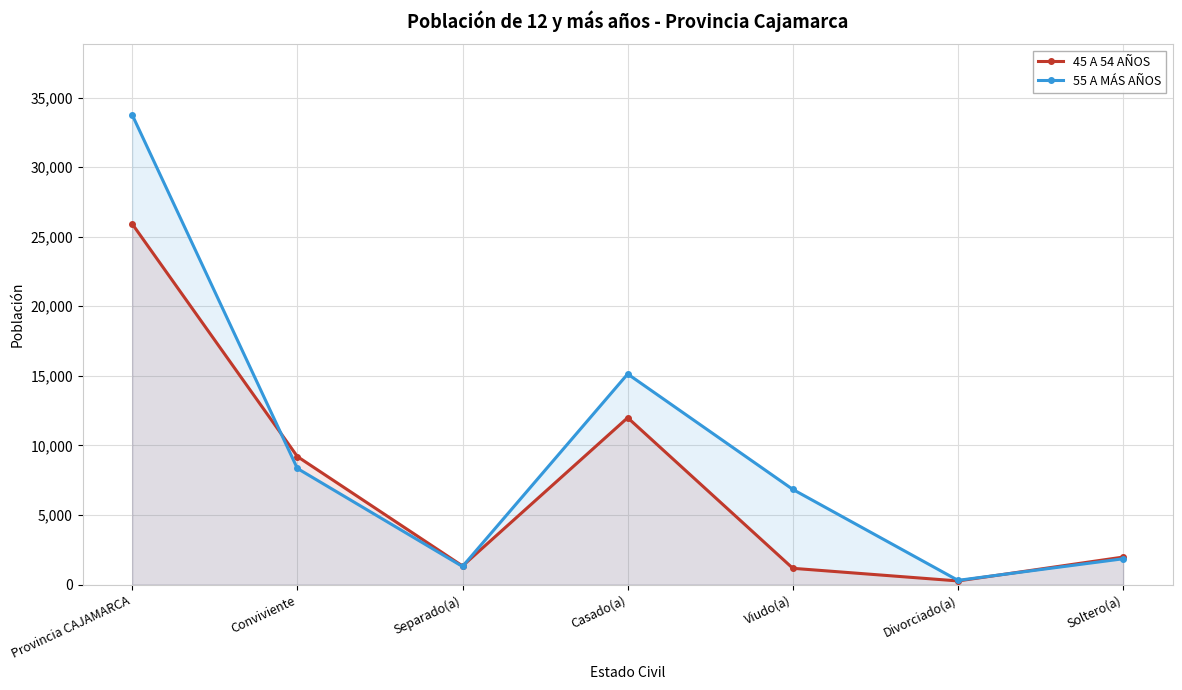

List the series in order of their overall mean, lowest first.

45 A 54 AÑOS, 55 A MÁS AÑOS